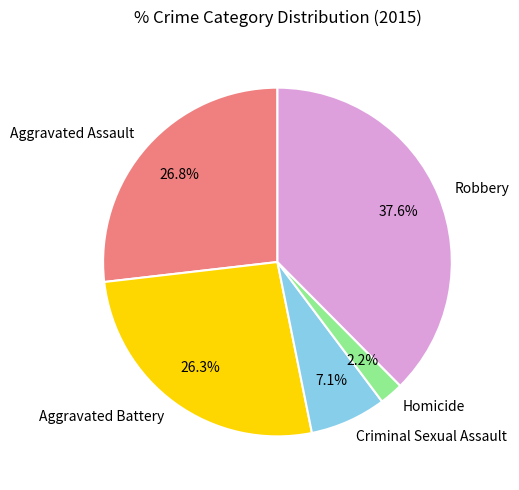

To the nearest percent, what is the difference between the largest and smallest slice percentages?

35%